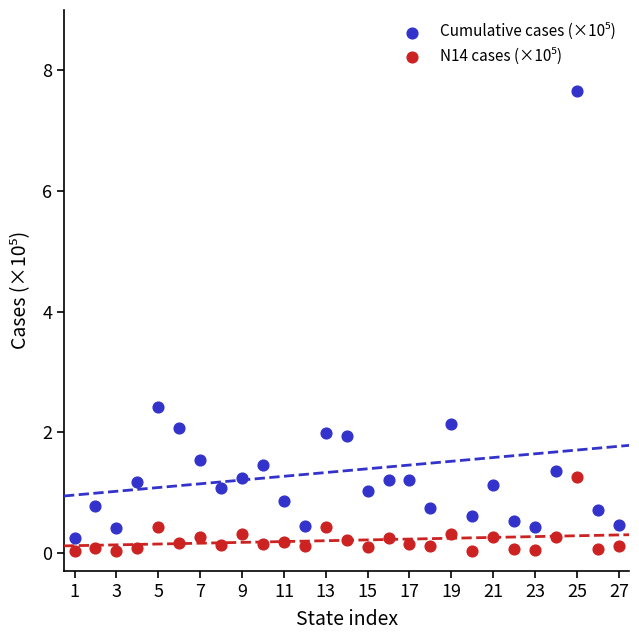

Across all data points, what is the range of Y values (max minus min)?

7.6